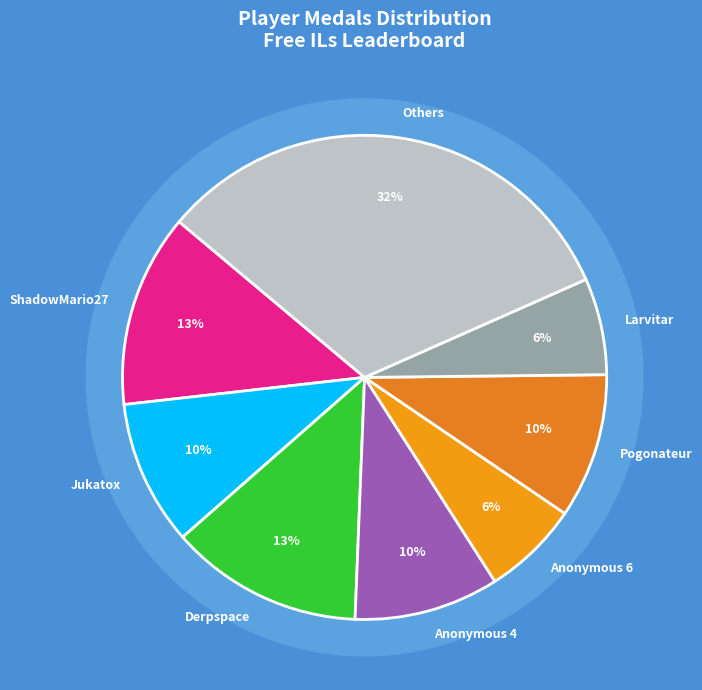

Is it true that Pogonateur is 10% of the pie?

True